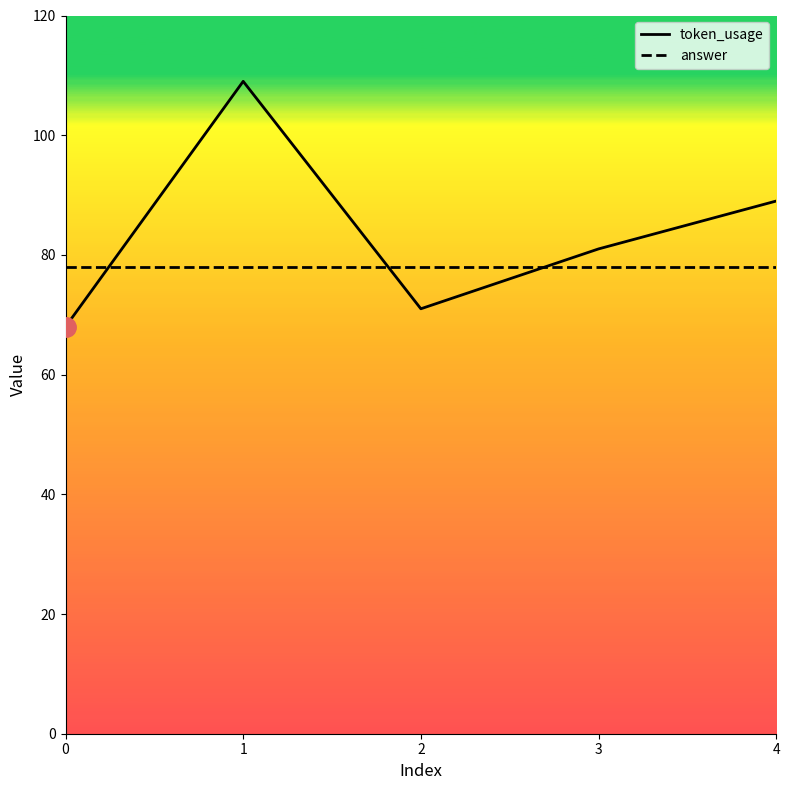

At which category does token_usage reach its first local peak?

1